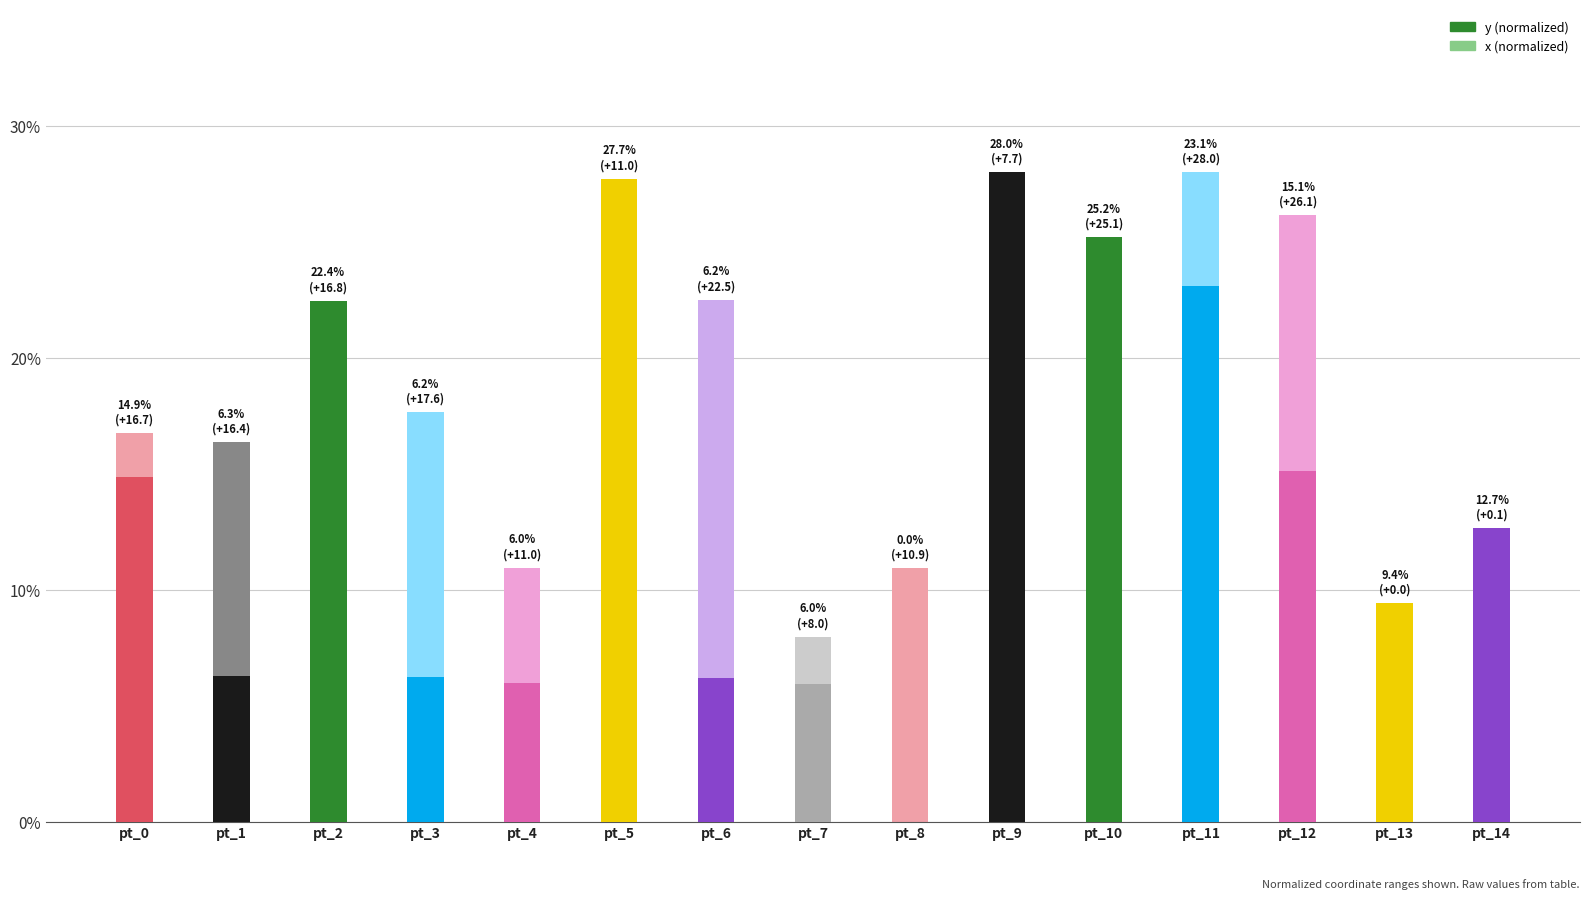

What are all the series names shown in the legend?

x, y